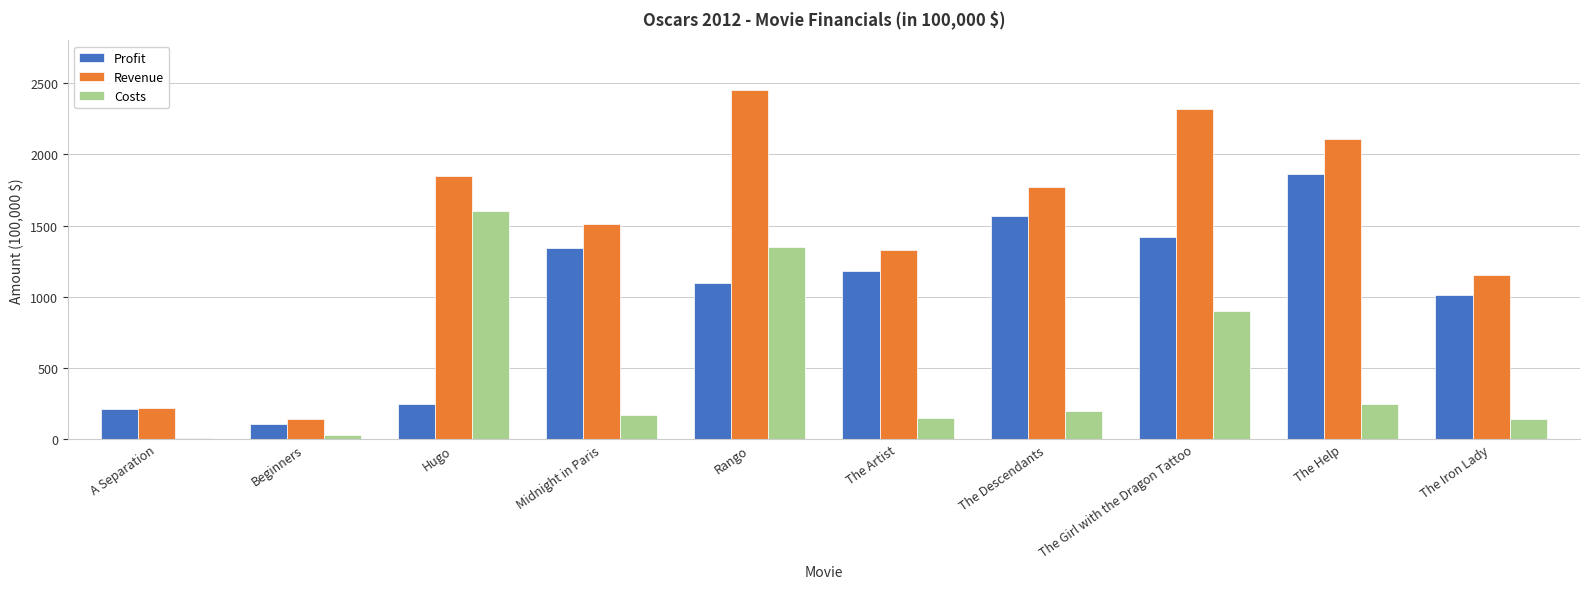

What is the value of the Costs bar at the 2nd from the left?

30